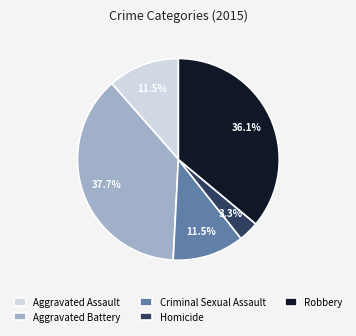

How many segments does this pie chart have?

5